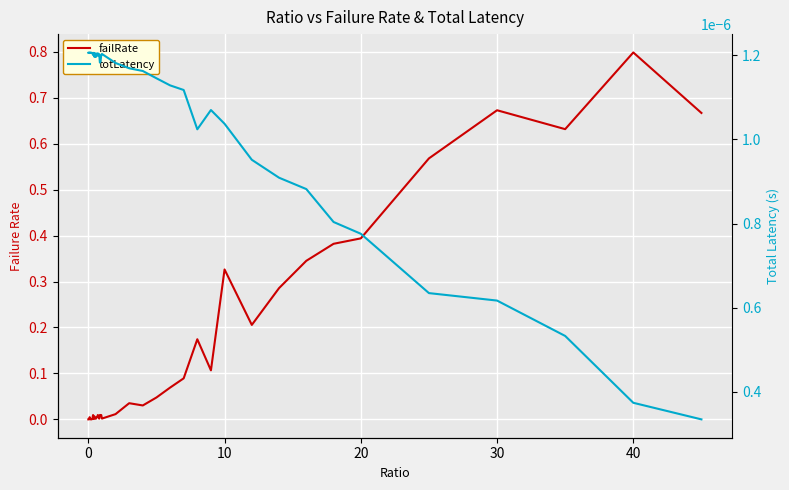

The value of totLatency at 22 is 0.0. True or false?

False